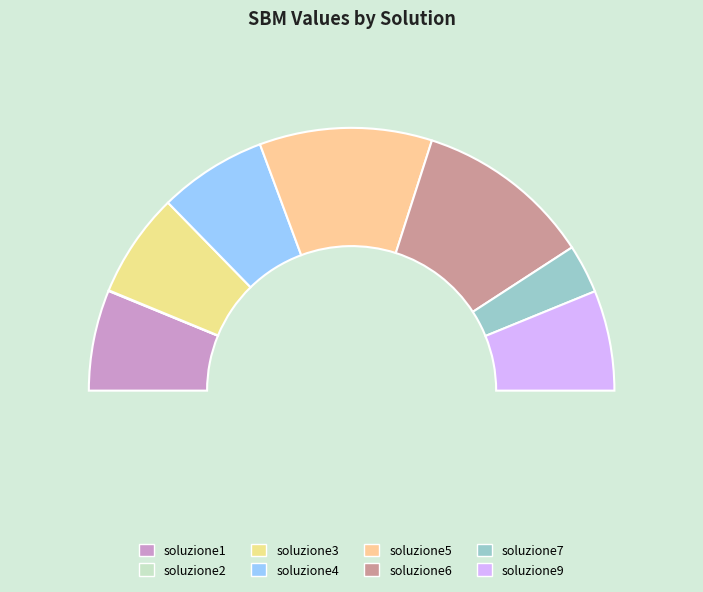

How much of the chart is everything except soluzione5?

78.8%